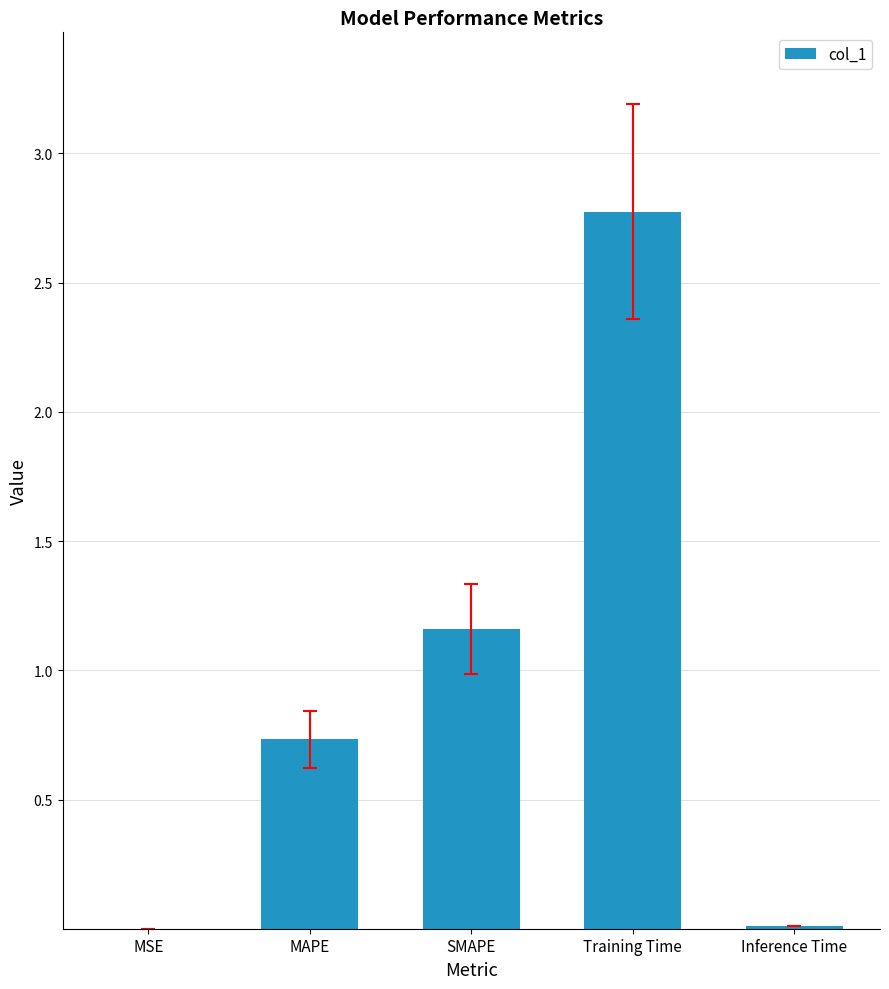

What is the sum of the values at MAPE and SMAPE?

1.9